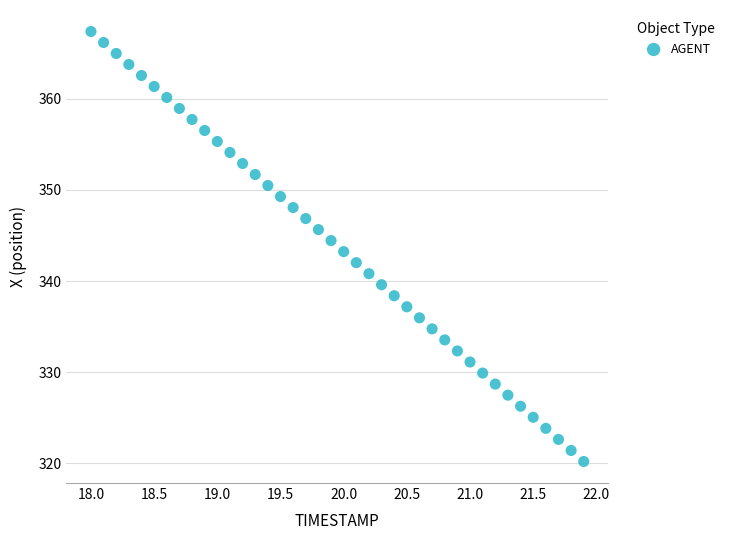

How many points are shown in the scatter plot?

40